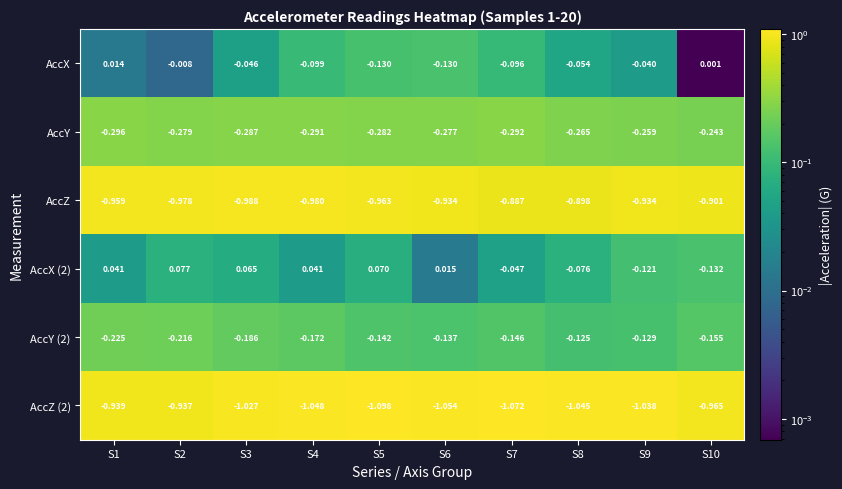

Is the value of AccZ at S4 greater than the value of AccX (2) at S3?

No